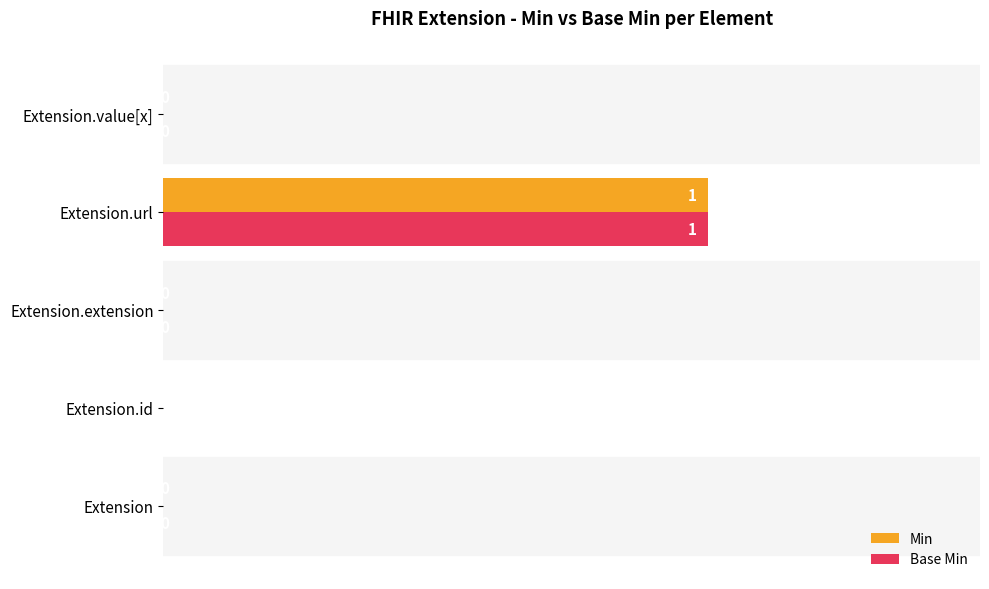

The value of Min at Extension is 0. True or false?

True